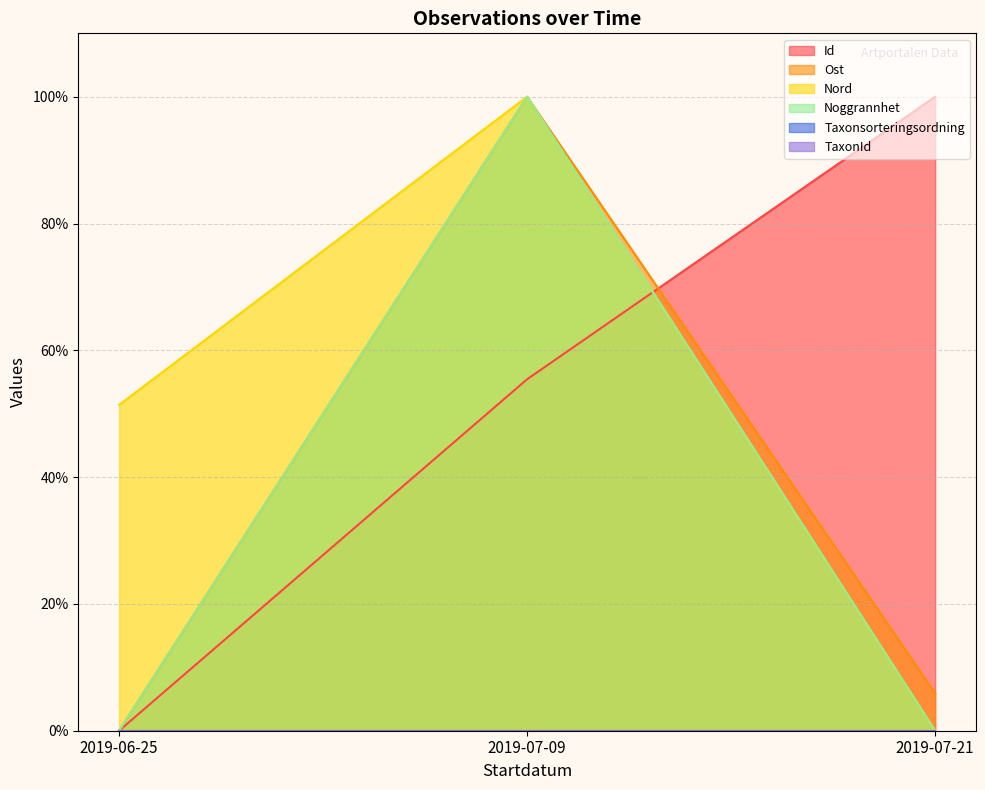

How many Id values are between 0 and 100?

3